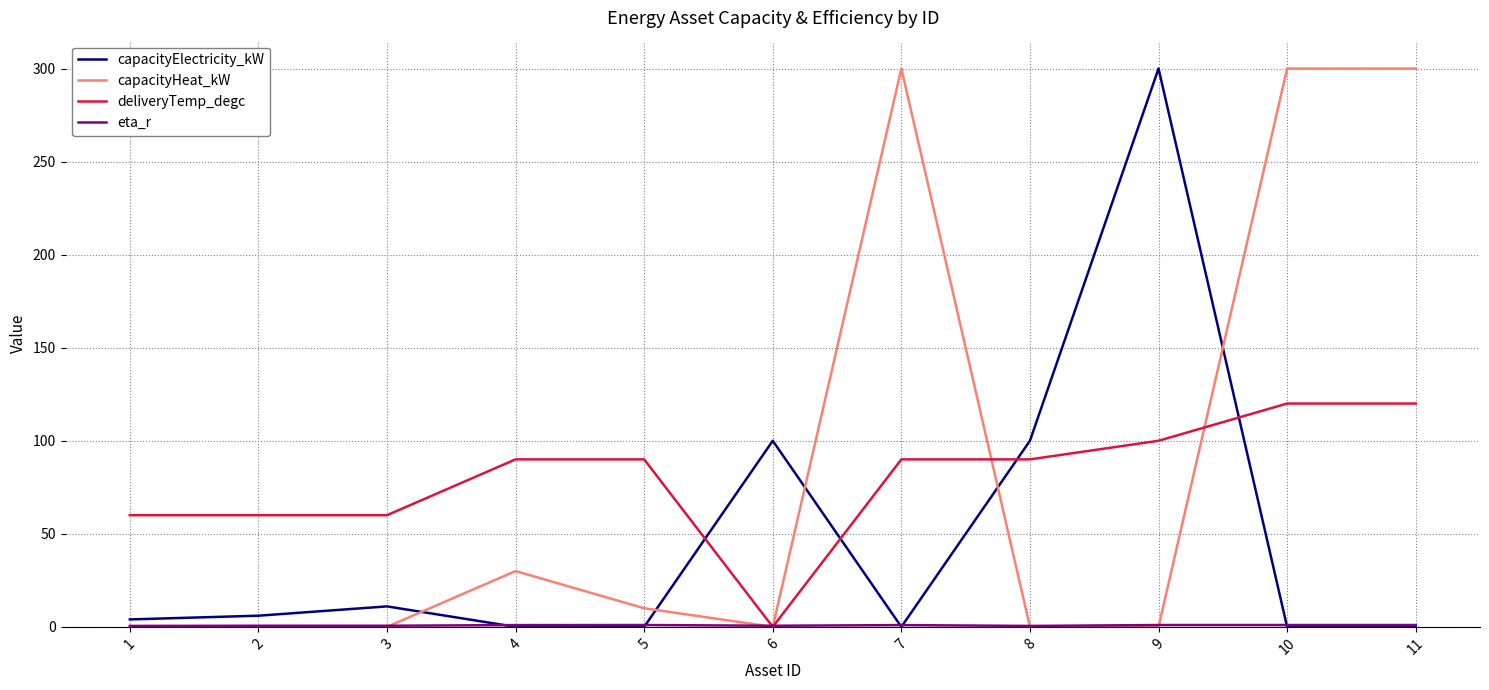

Is the value of capacityHeat_kW at 7 greater than the value of deliveryTemp_degc at 3?

Yes